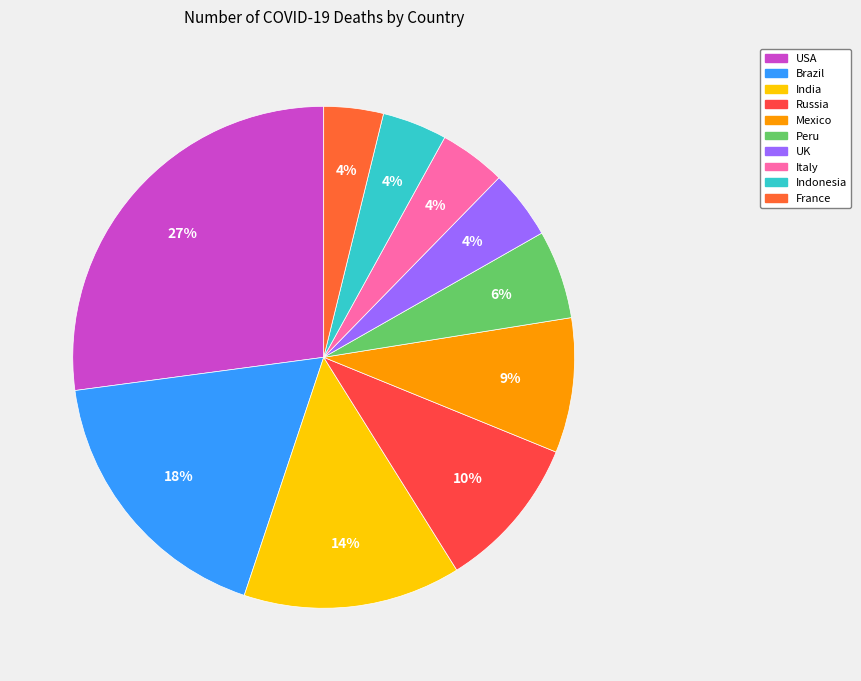

To the nearest percent, what is the difference between the largest and smallest slice percentages?

23%